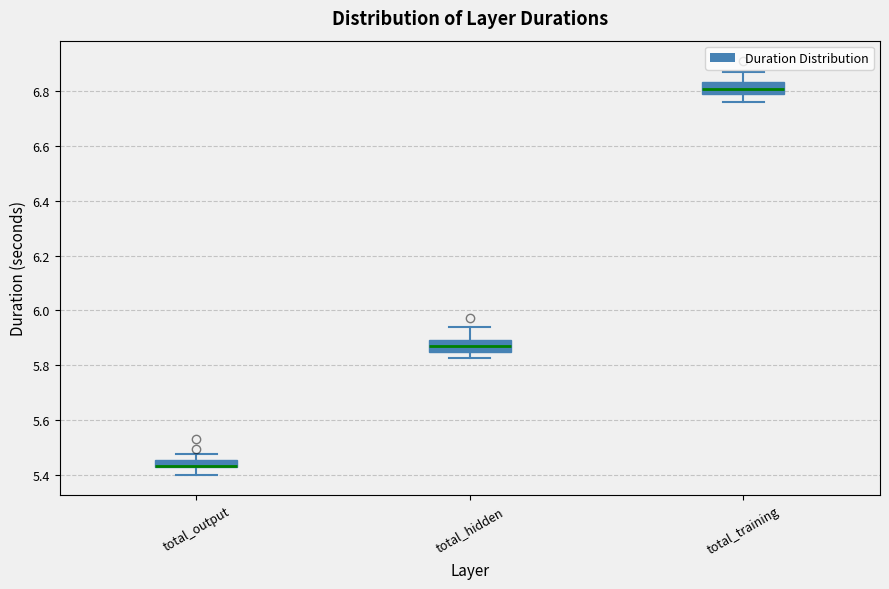

Where does the upper whisker of the box for total_hidden end on the y-axis? The values are not printed on the chart, so give them approximately, as read against the axis.

5.94